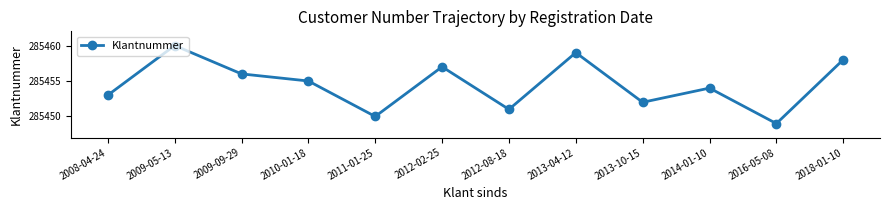

The chart shows a value of 373735 at 2009-09-29. True or false?

False